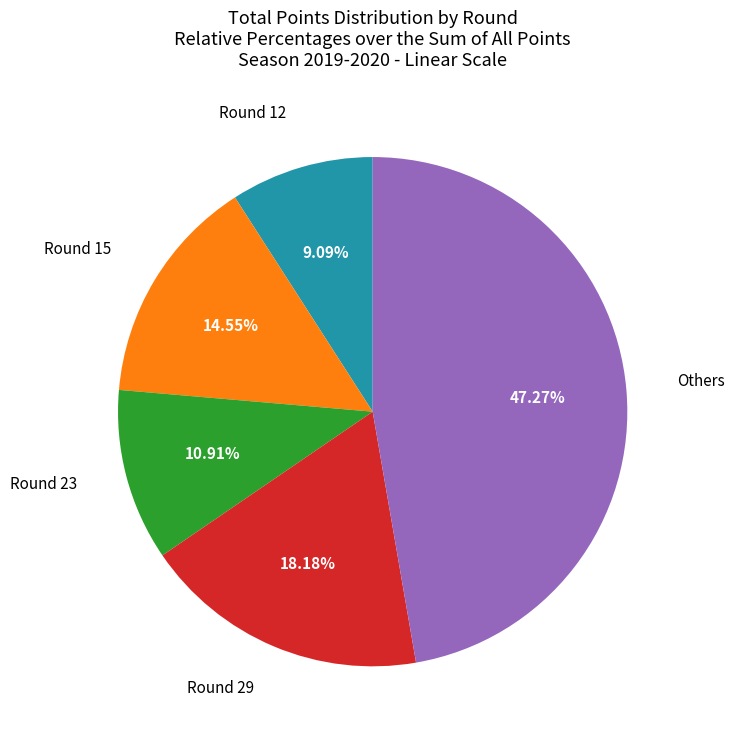

To the nearest percent, what is the difference between the largest and smallest slice percentages?

38%